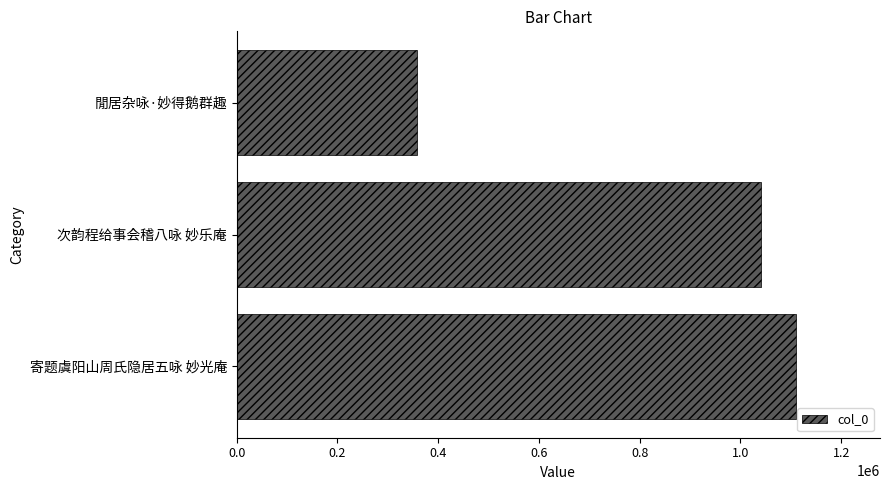

Which has a higher value, 寄题虞阳山周氏隐居五咏 妙光庵 or 次韵程给事会稽八咏 妙乐庵?

寄题虞阳山周氏隐居五咏 妙光庵